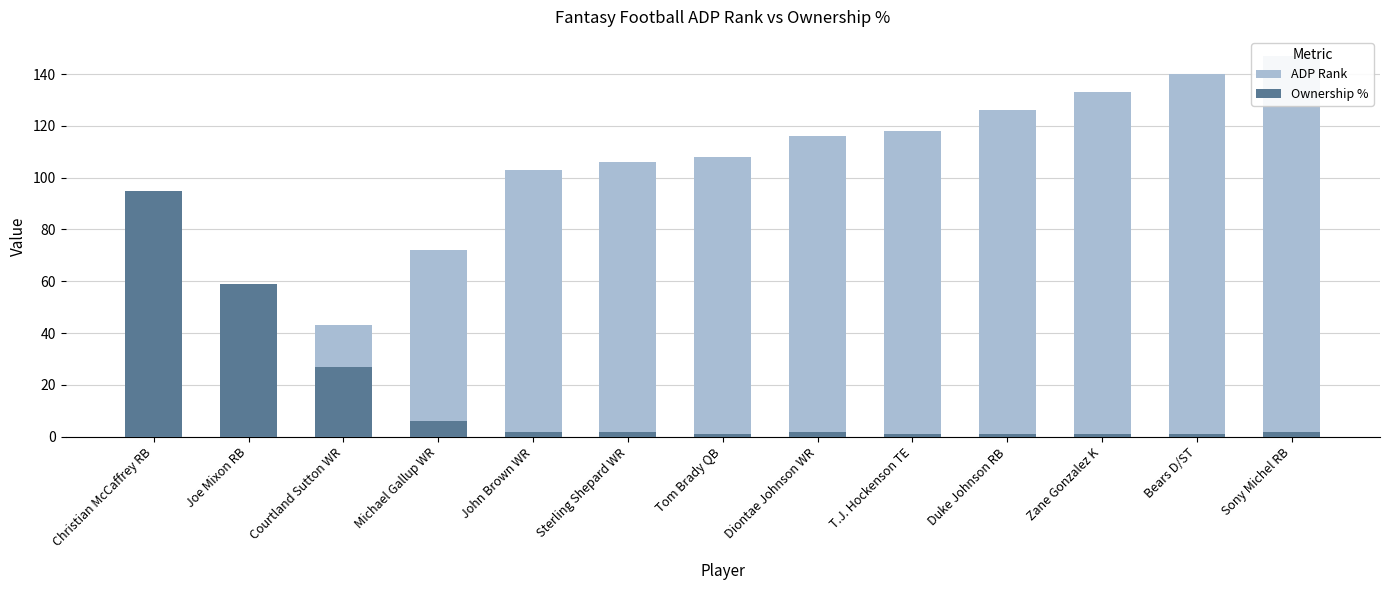

Which series has the largest total across all categories?

ADP Rank